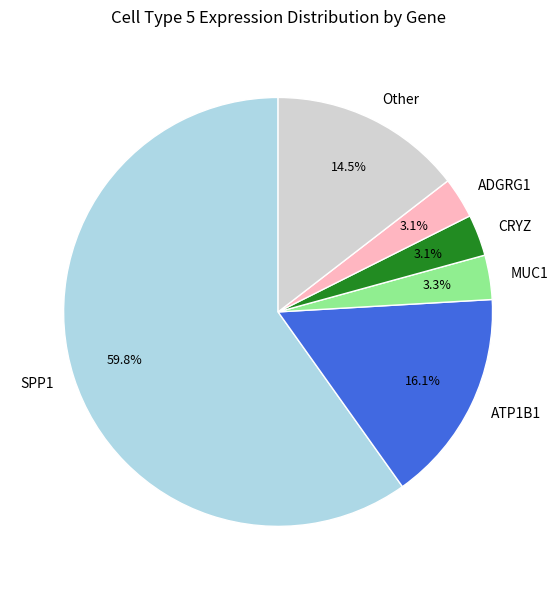

Is there a majority slice in this chart?

Yes